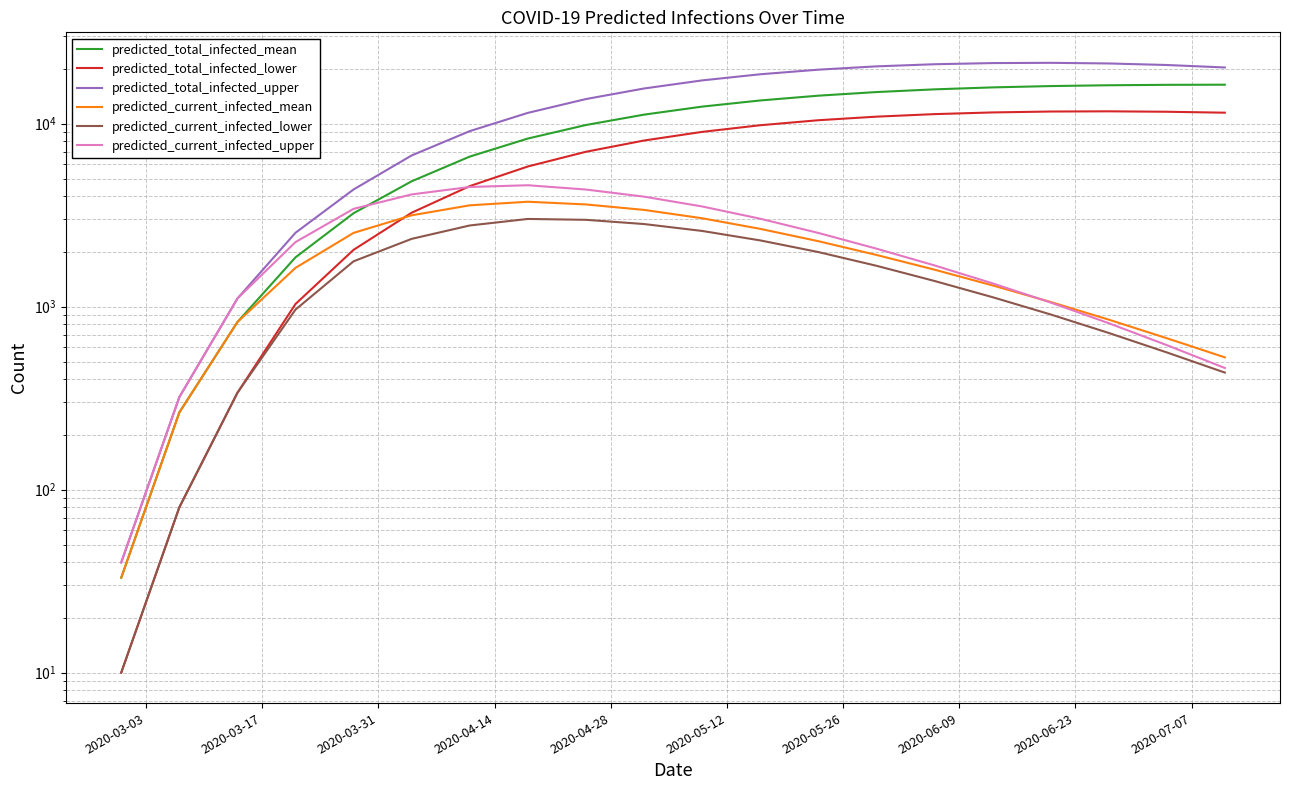

True or false: predicted_current_infected_lower has a value of 1806 at 15.

False